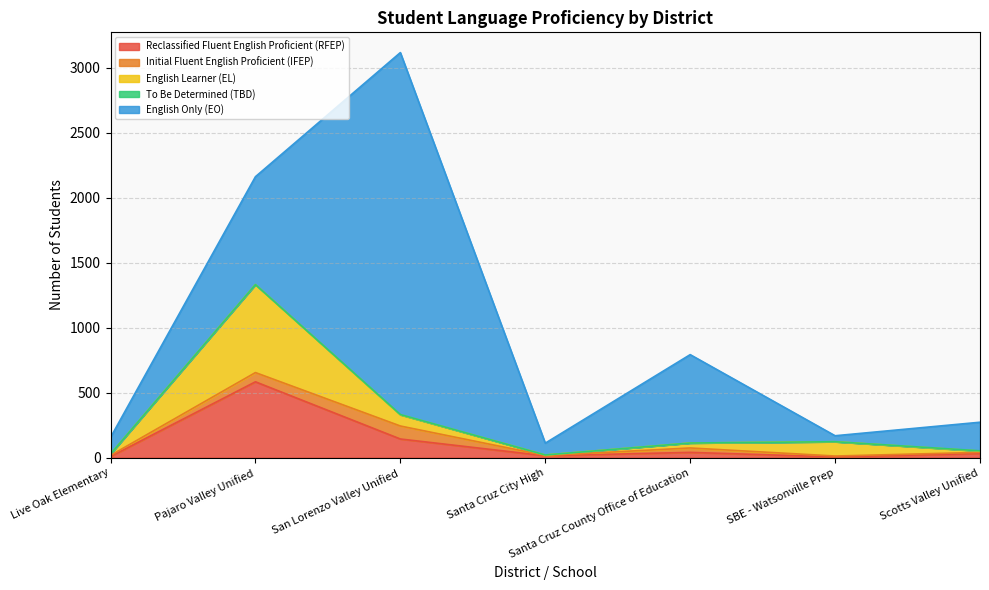

At which label does English Learner (EL) reach its peak?

Pajaro Valley Unified